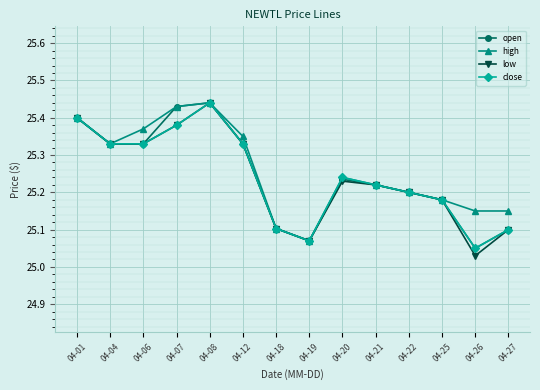

At which label does close reach its minimum?

04-26